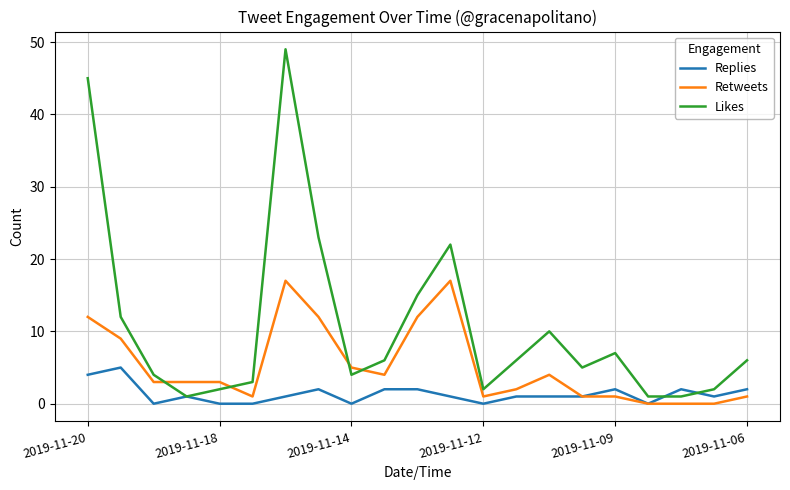

What are all the series names shown in the legend?

Replies, Retweets, Likes